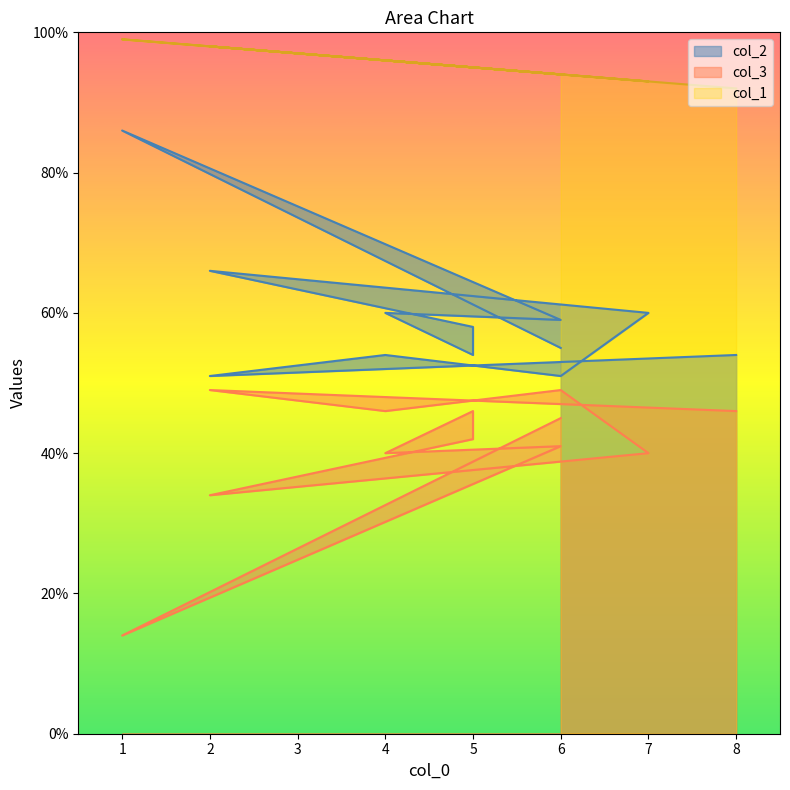

What is the average value of the col_1 series?

95